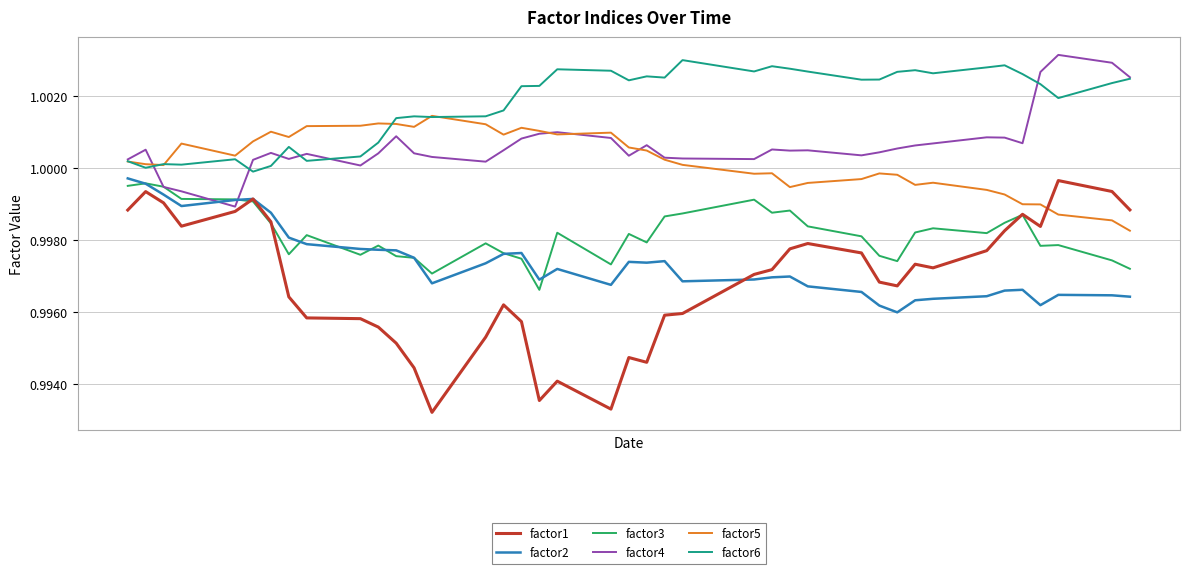

True or false: factor3 and factor6 cross at least once.

False